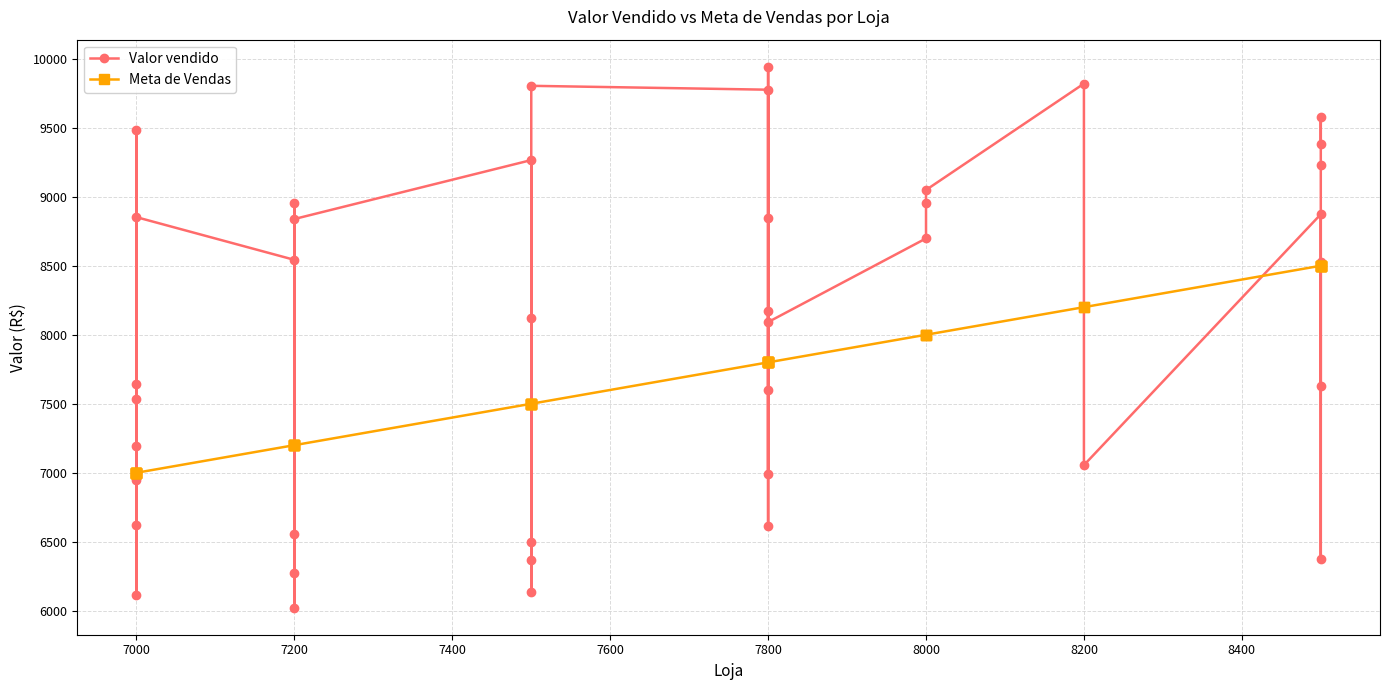

What is the value of the Meta de Vendas point at the 1st from the left?

7000.0